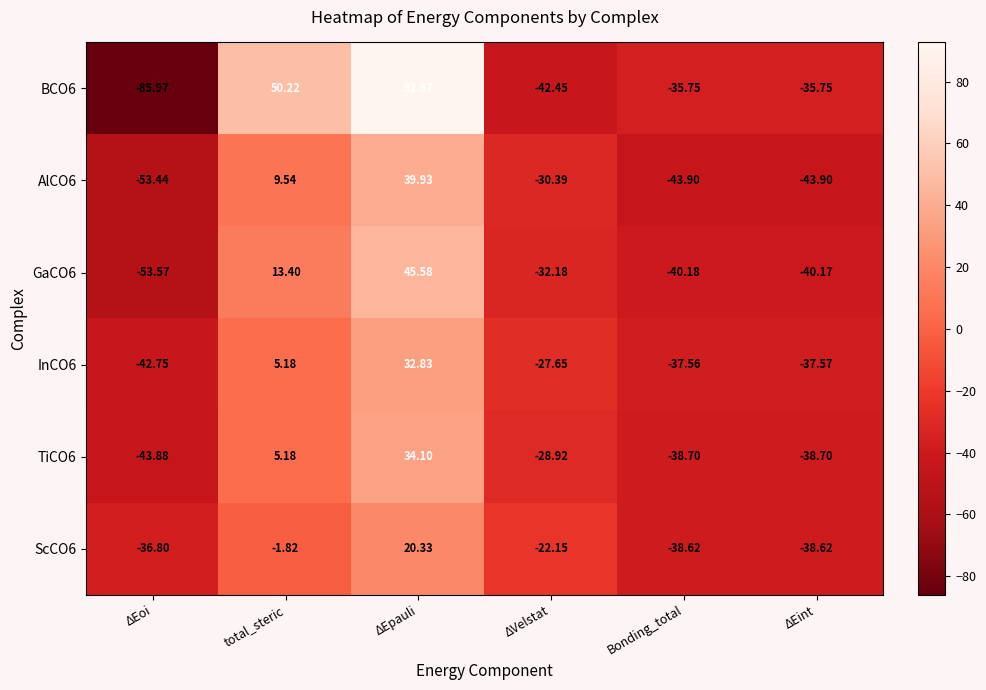

At which category is the sum across all series the highest?

ΔEpauli